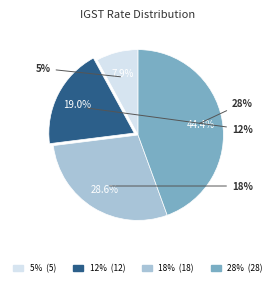

Between 18% and 12%, which is larger?

18%